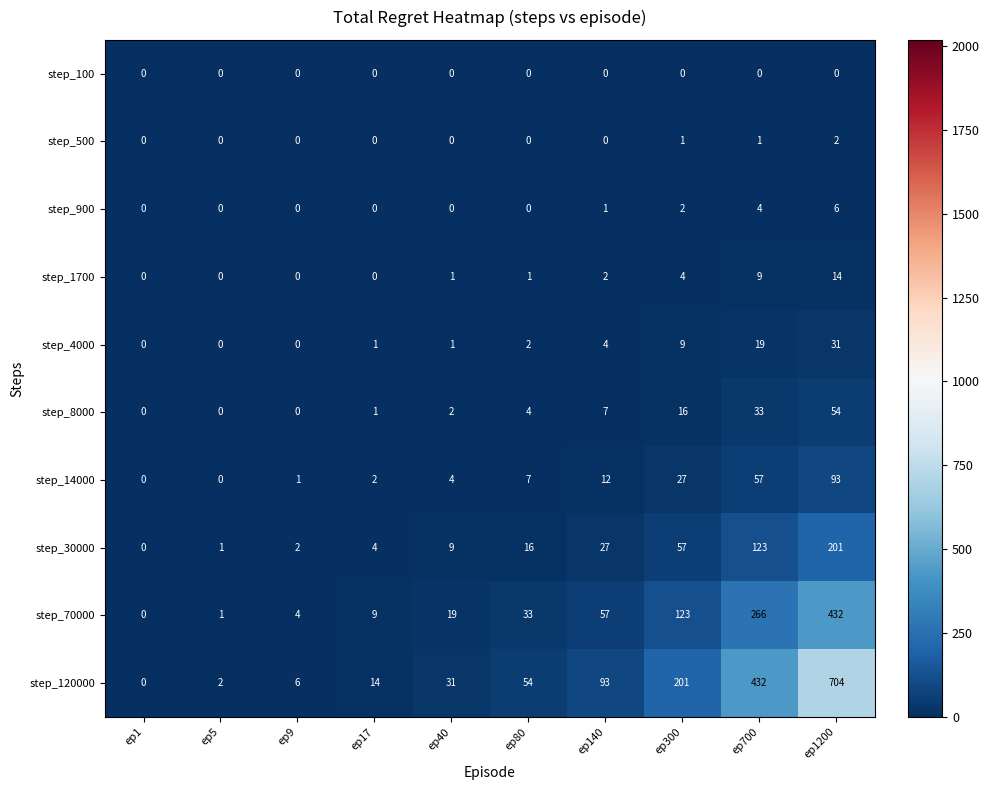

At how many categories does at least one series exceed 554?

1